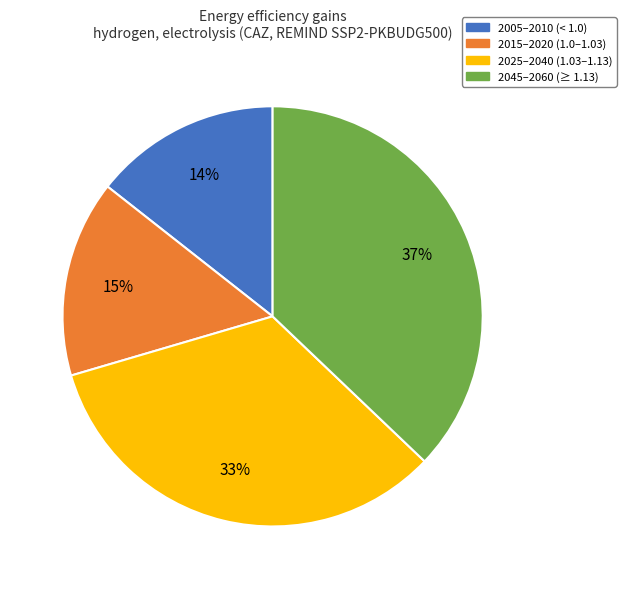

Between 2005–2010 (< 1.0) and 2045–2060 (≥ 1.13), which is larger?

2045–2060 (≥ 1.13)